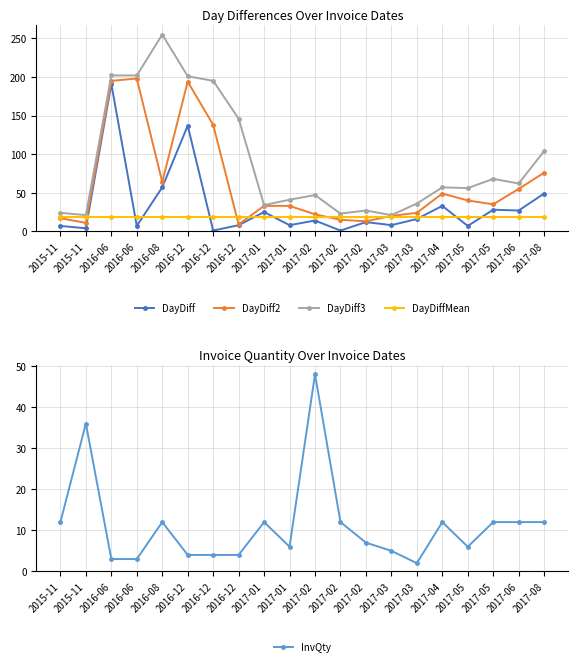

Where is the first local maximum for DayDiff3?

2016-08